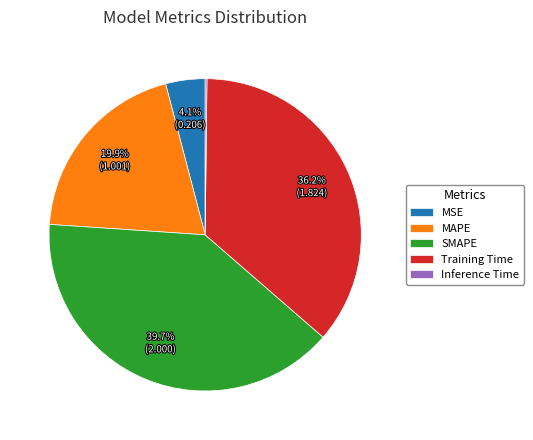

The Training Time slice represents 36% of the pie. True or false?

True